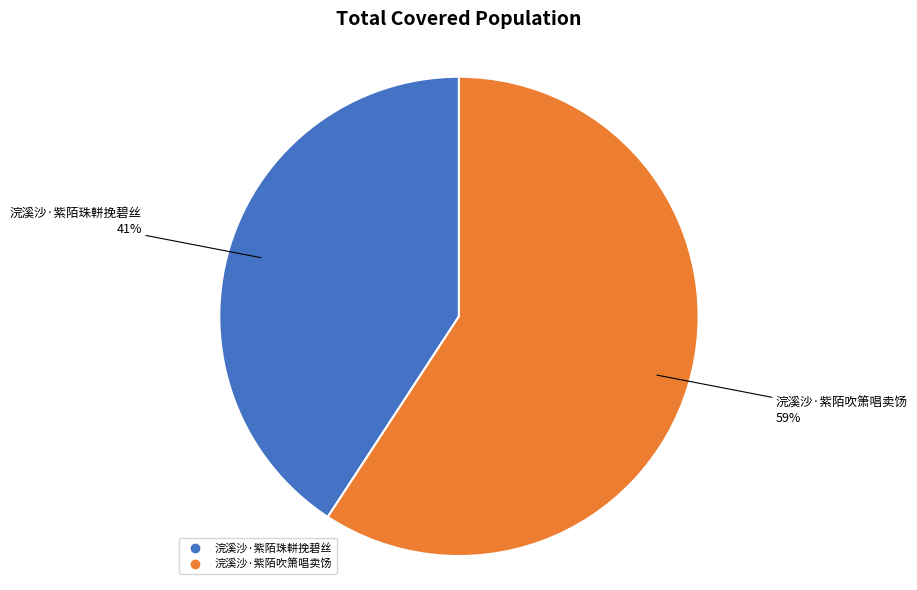

Do 浣溪沙·紫陌吹箫唱卖饧 and 浣溪沙·紫陌珠軿挽碧丝 together represent more than half of the pie?

Yes